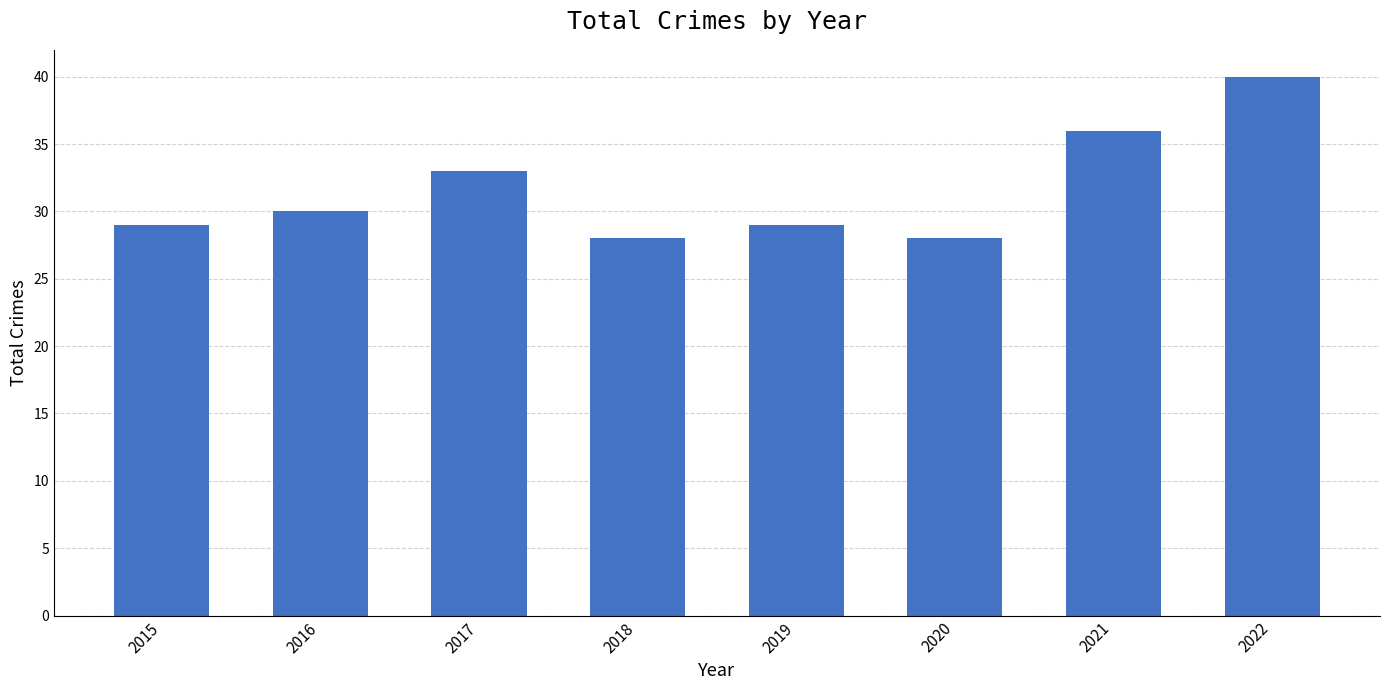

How many bars are there in total?

8